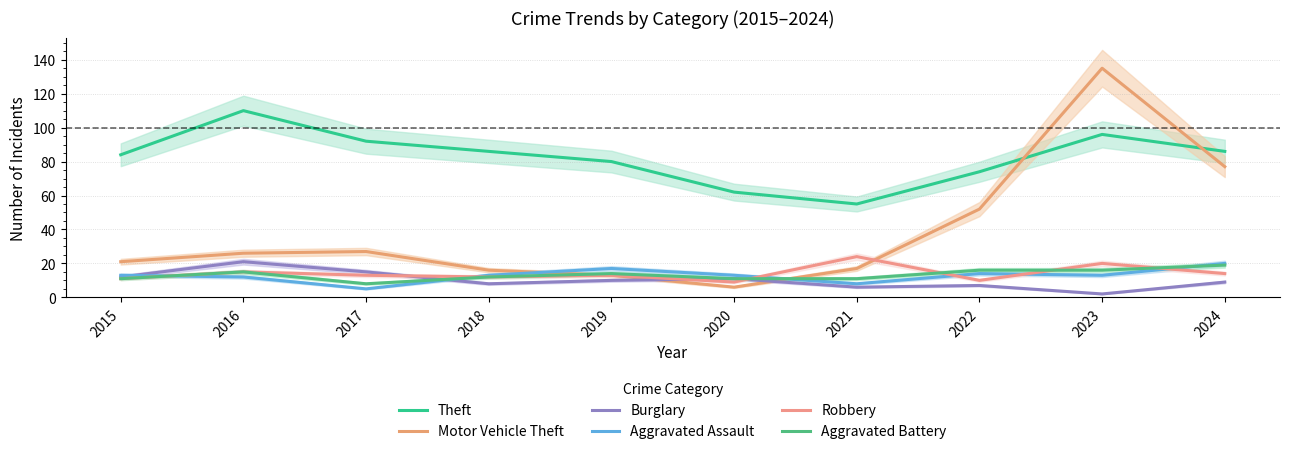

How many lines are shown in the chart?

6